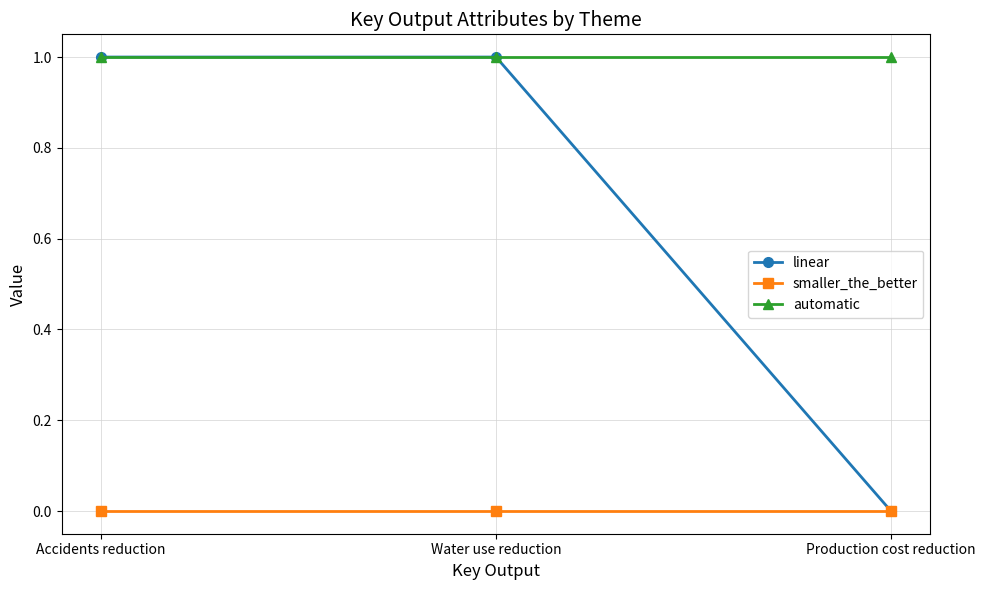

What is the total value across all series at Accidents reduction?

2